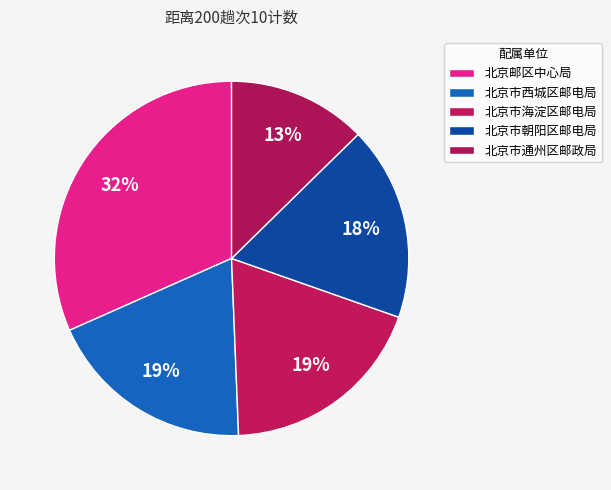

How many segments does this pie chart have?

5